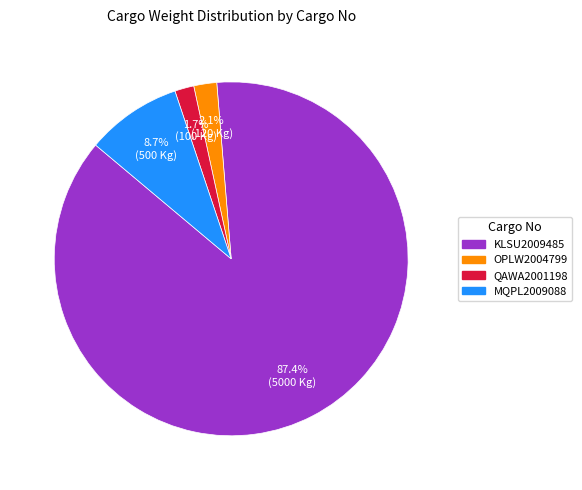

Does any single category account for the majority?

Yes